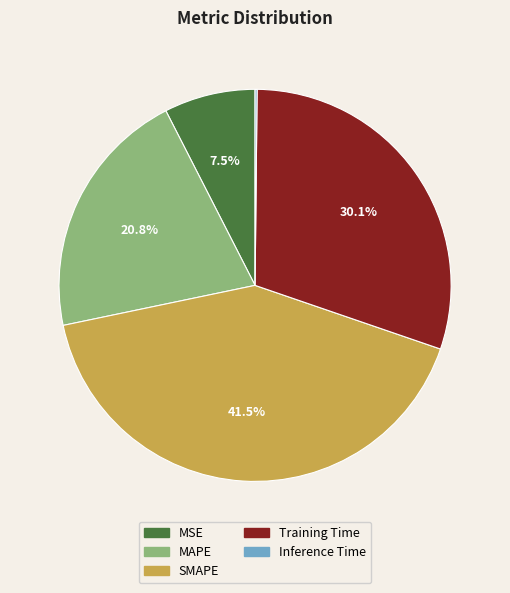

Between MAPE and Training Time, which is larger?

Training Time